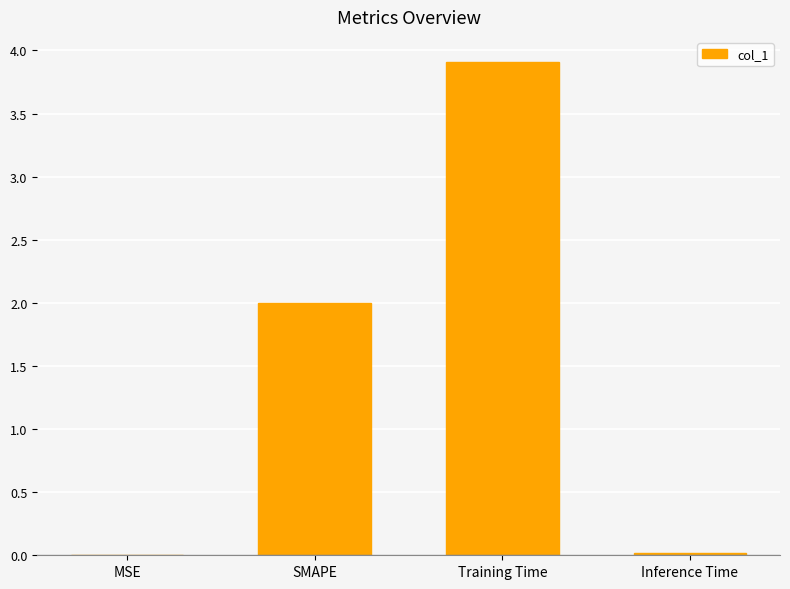

Which label corresponds to the largest value in the chart?

Training Time